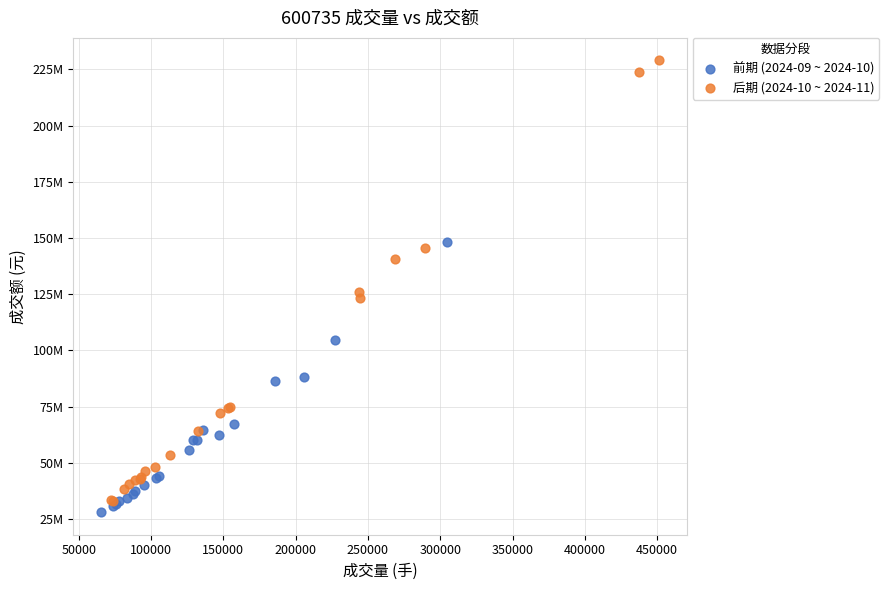

What are all the series names shown in the legend?

前期 (2024-09 ~ 2024-10), 后期 (2024-10 ~ 2024-11)